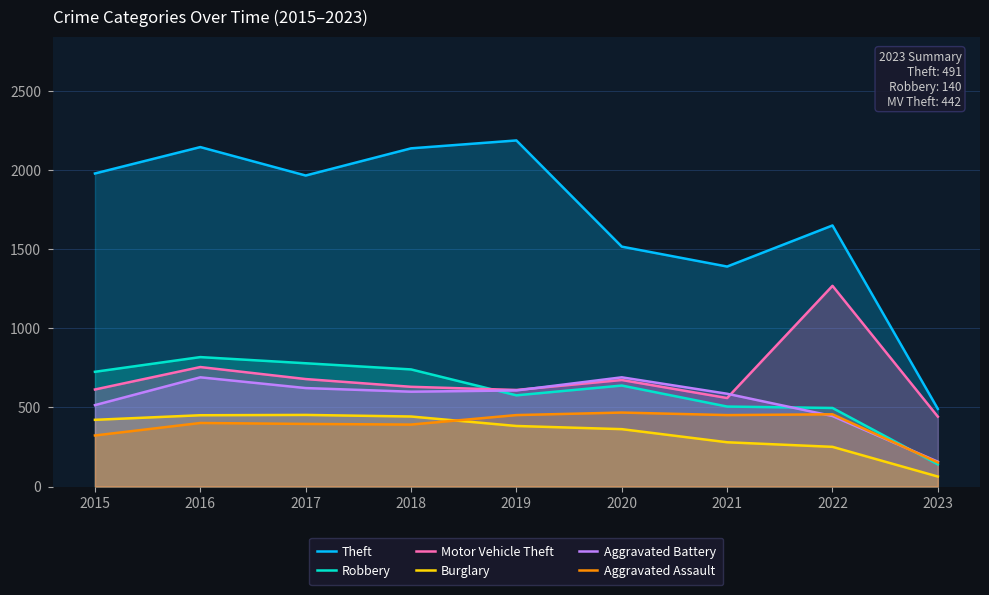

Which series changed the most between 2016 and 2022?

Motor Vehicle Theft